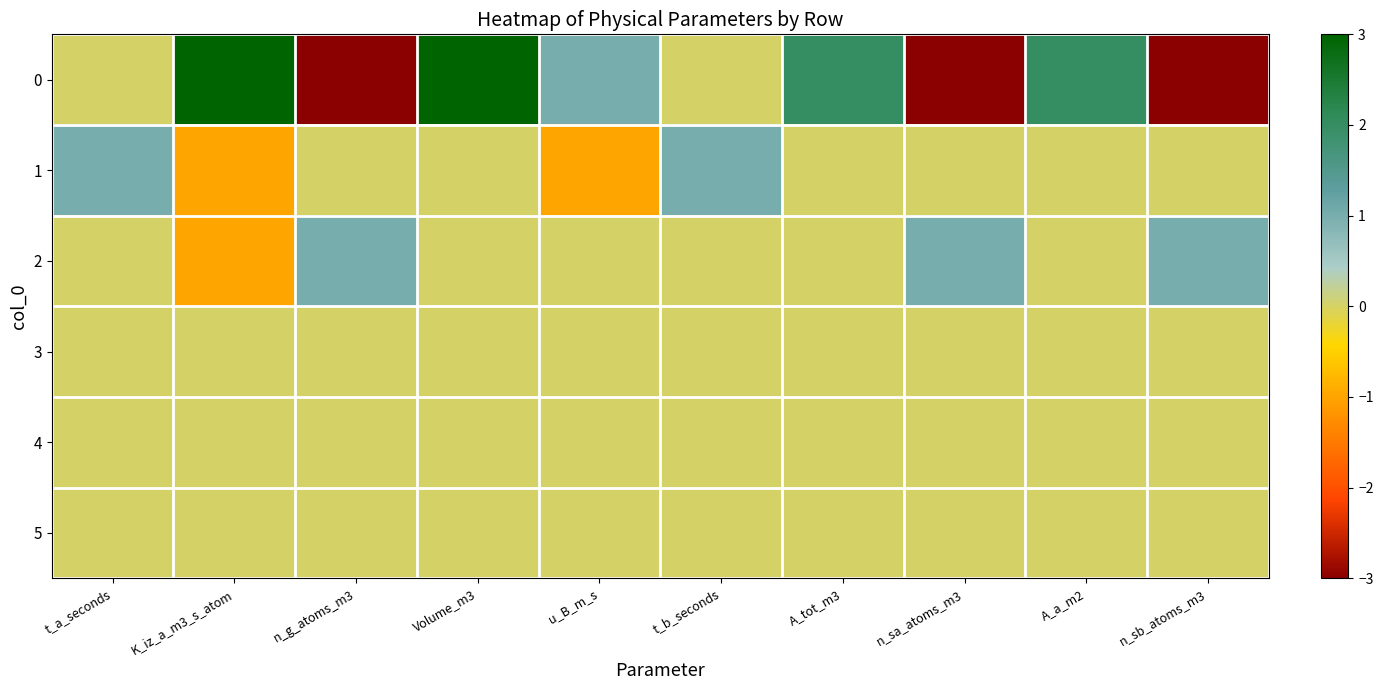

Reading left to right, what are all the values shown in this chart?

0: t_a_seconds=0	K_iz_a_m3_s_atom=3	n_g_atoms_m3=-3	Volume_m3=3	u_B_m_s=1	t_b_seconds=0	A_tot_m3=2	n_sa_atoms_m3=-3	A_a_m2=2	n_sb_atoms_m3=-3
1: t_a_seconds=1	K_iz_a_m3_s_atom=-1	n_g_atoms_m3=0	Volume_m3=0	u_B_m_s=-1	t_b_seconds=1	A_tot_m3=0	n_sa_atoms_m3=0	A_a_m2=0	n_sb_atoms_m3=0
2: t_a_seconds=0	K_iz_a_m3_s_atom=-1	n_g_atoms_m3=1	Volume_m3=0	u_B_m_s=0	t_b_seconds=0	A_tot_m3=0	n_sa_atoms_m3=1	A_a_m2=0	n_sb_atoms_m3=1
3: t_a_seconds=0	K_iz_a_m3_s_atom=0	n_g_atoms_m3=0	Volume_m3=0	u_B_m_s=0	t_b_seconds=0	A_tot_m3=0	n_sa_atoms_m3=0	A_a_m2=0	n_sb_atoms_m3=0
4: t_a_seconds=0	K_iz_a_m3_s_atom=0	n_g_atoms_m3=0	Volume_m3=0	u_B_m_s=0	t_b_seconds=0	A_tot_m3=0	n_sa_atoms_m3=0	A_a_m2=0	n_sb_atoms_m3=0
5: t_a_seconds=0	K_iz_a_m3_s_atom=0	n_g_atoms_m3=0	Volume_m3=0	u_B_m_s=0	t_b_seconds=0	A_tot_m3=0	n_sa_atoms_m3=0	A_a_m2=0	n_sb_atoms_m3=0